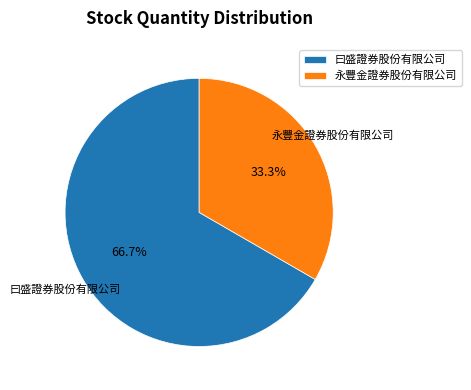

How many slices are in this pie chart?

2